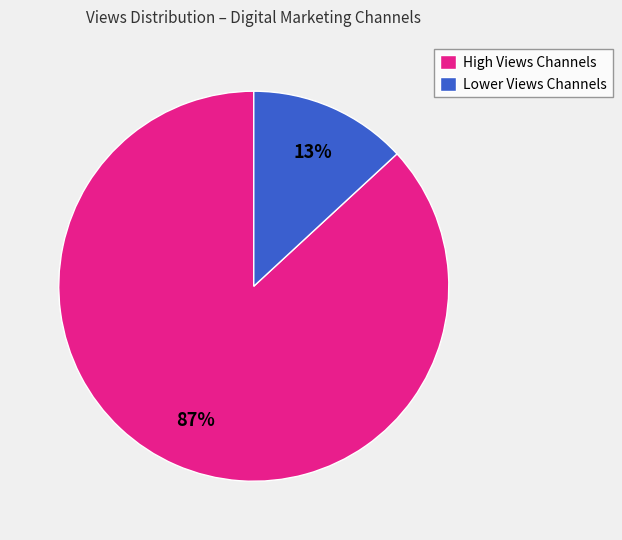

Do High Views Channels and Lower Views Channels together represent more than half of the pie?

Yes